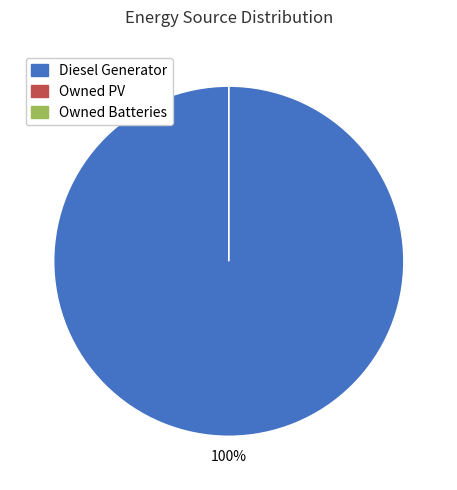

What percentage is the Diesel Generator slice, to the nearest percent?

100%